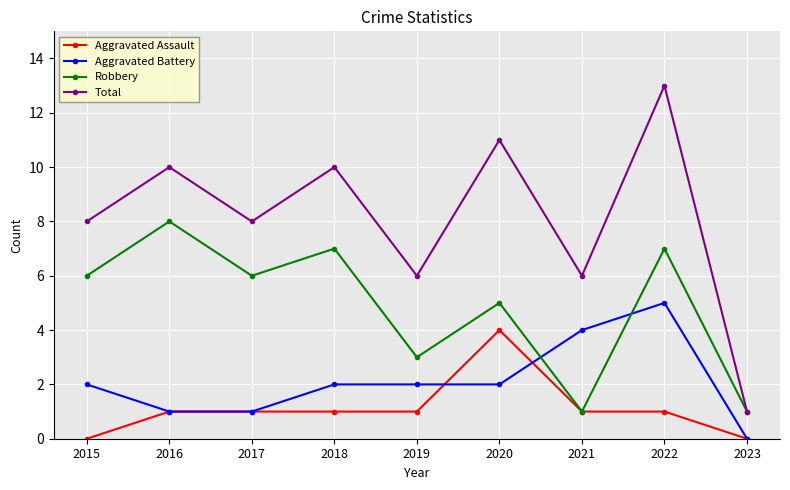

Is this an area chart (filled region under the line)?

No